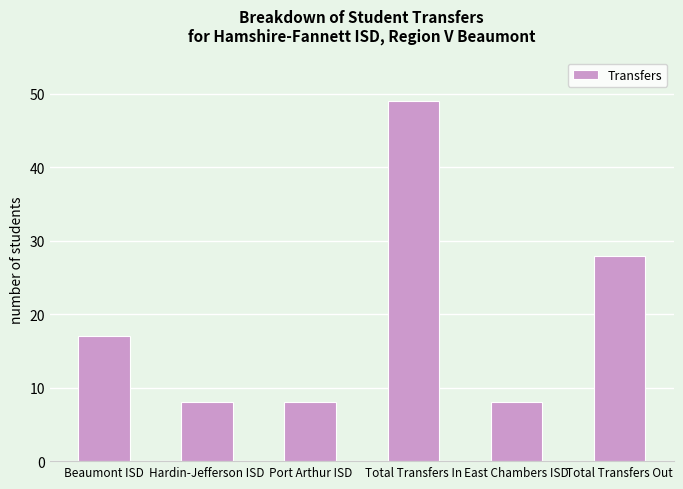

What is the label of the 6th bar from the left?

Total Transfers Out